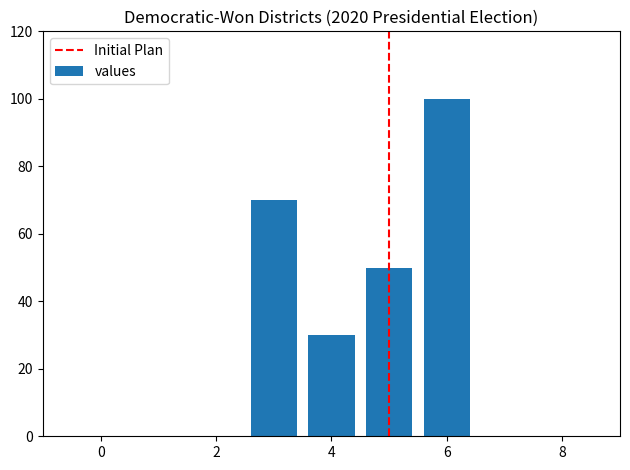

Does the chart contain stacked bars?

No